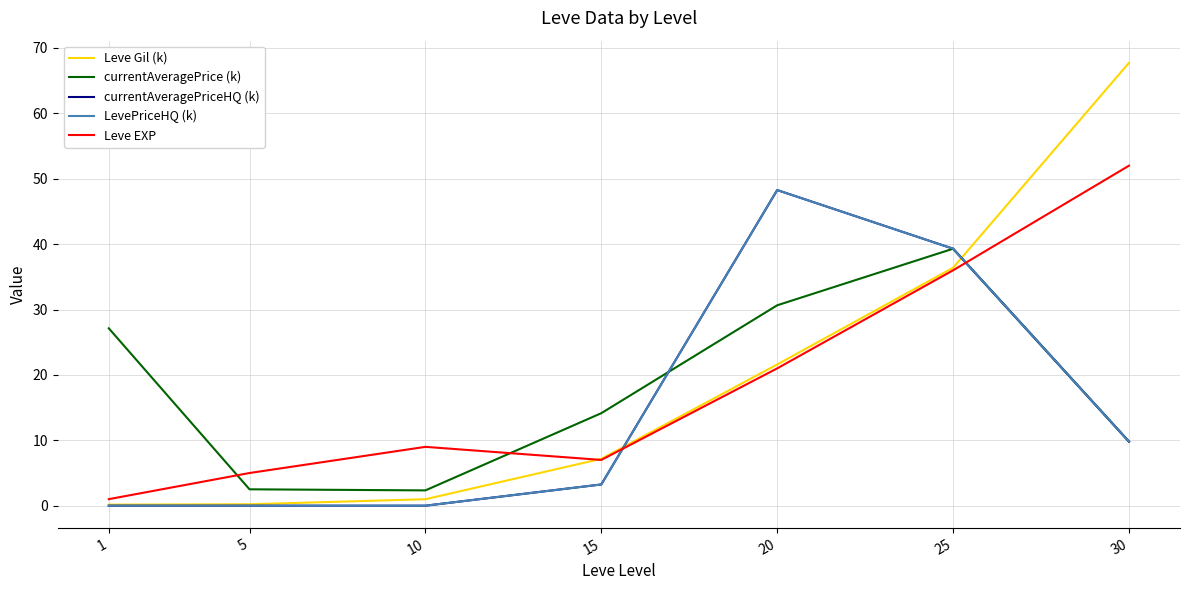

What is the sum of all Leve Gil (k) values?

134.3